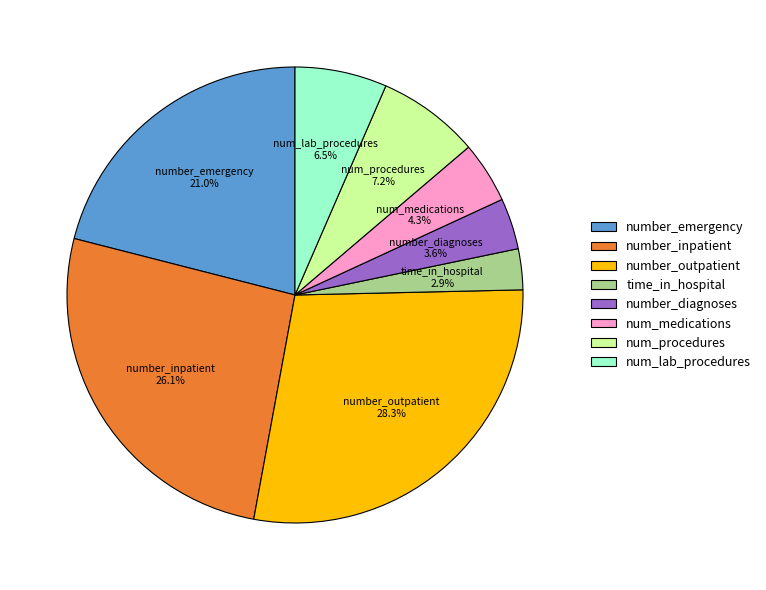

What is the ratio of the value at number_inpatient to the value at number_emergency?

1.2